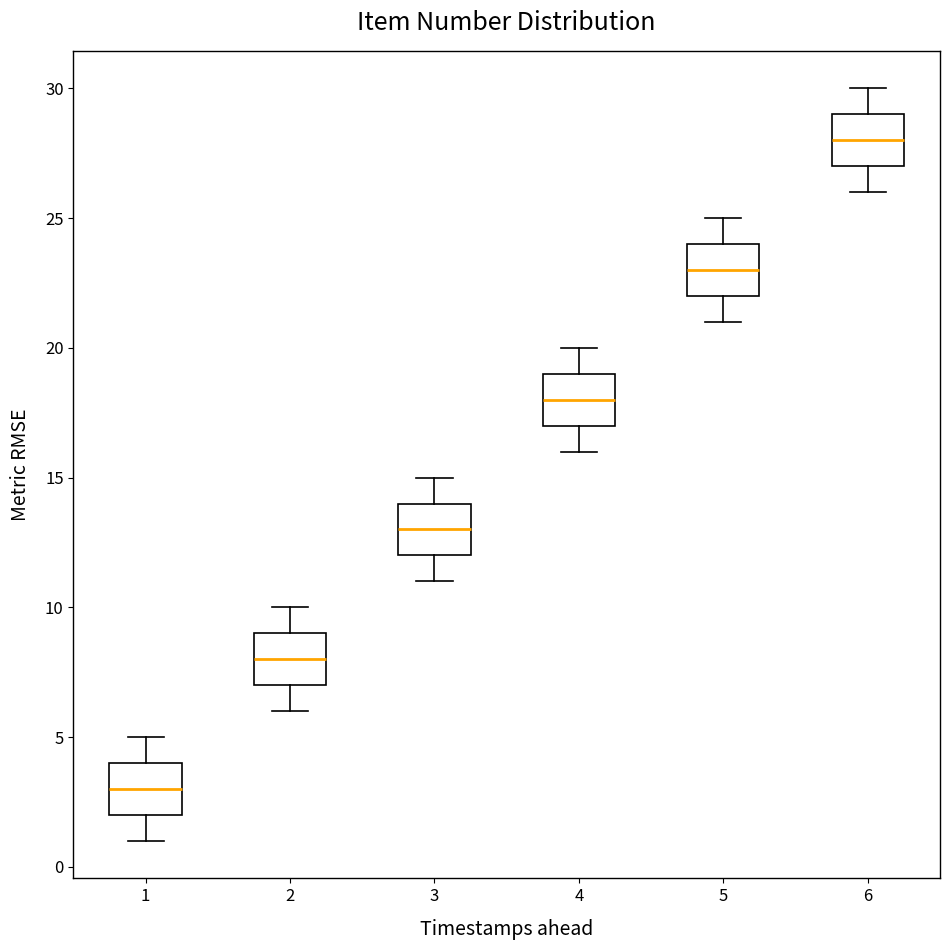

Which box's median line is the lowest?

1